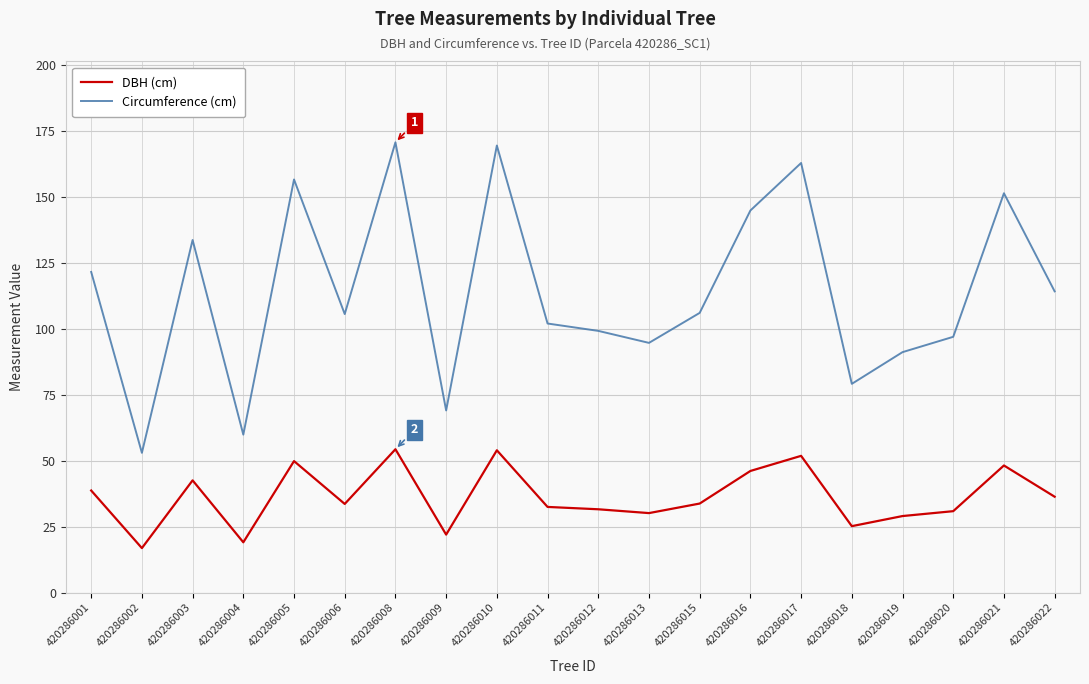

True or false: DBH (cm) has a value of 49.8 at 420286005.

True